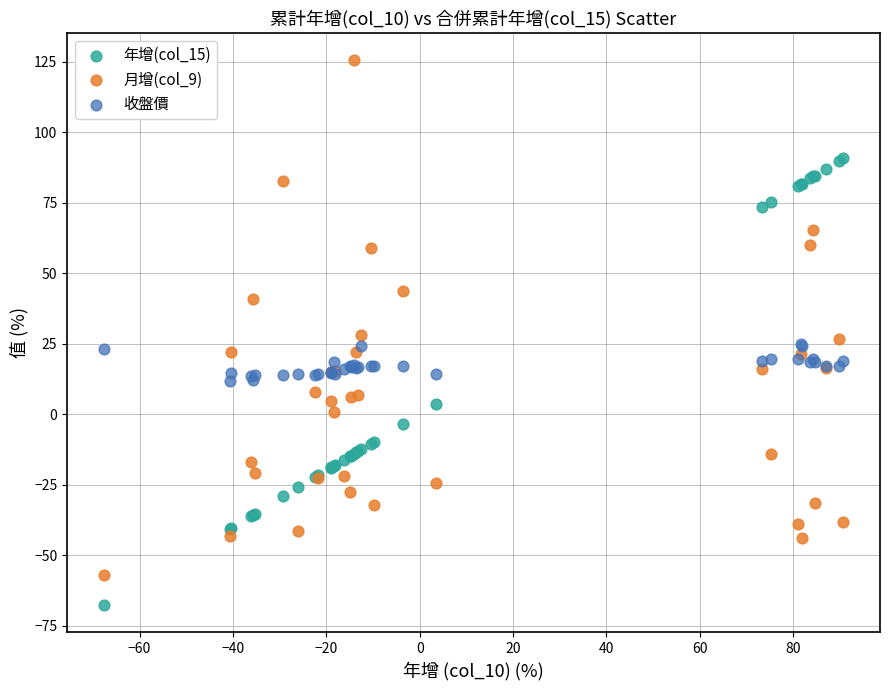

Which series reaches the maximum Y coordinate?

月增(col_9)